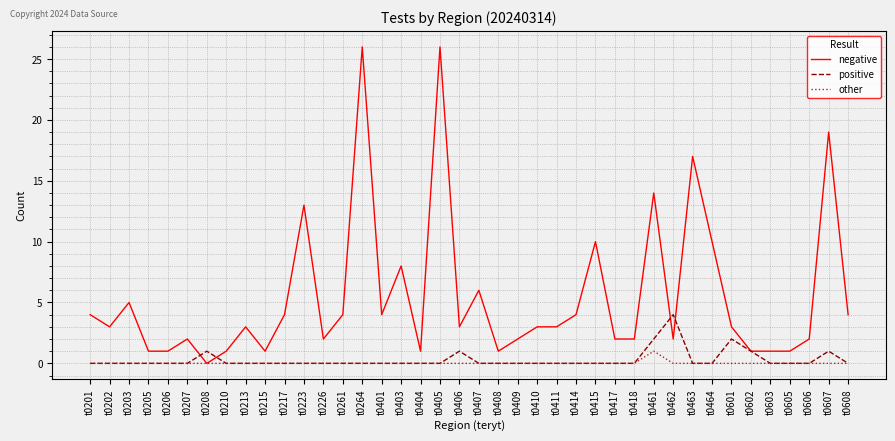

What value does the negative series have at t0217, to the nearest 5?

5